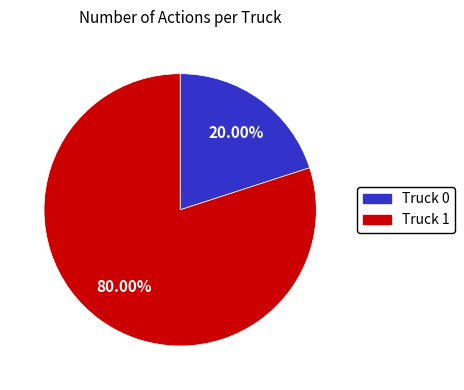

How many slices are in this pie chart?

2